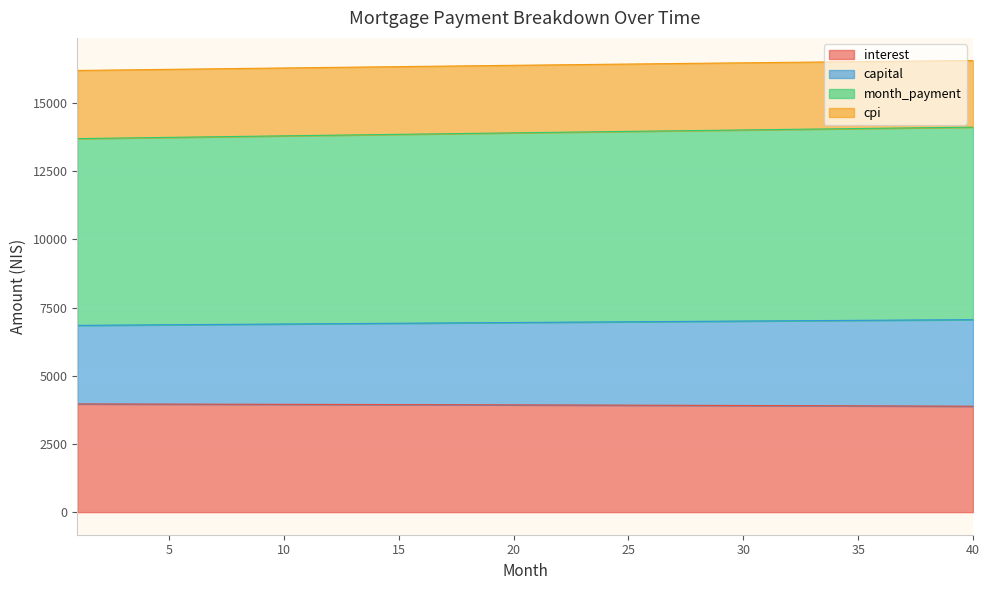

Which series changed the most between 25 and 31?

month_payment